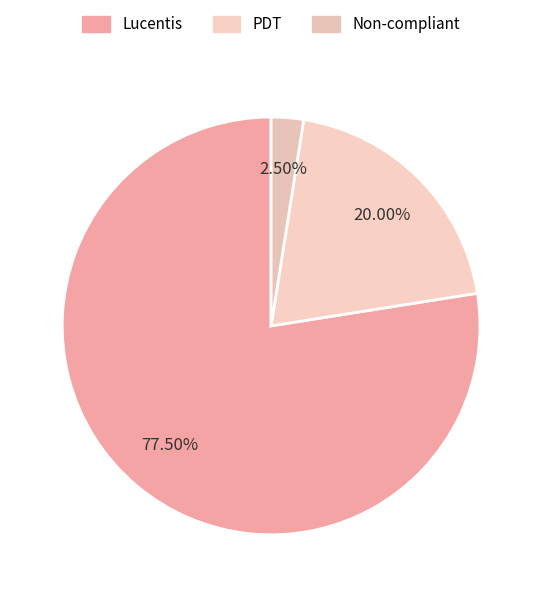

How many slices are in this pie chart?

3